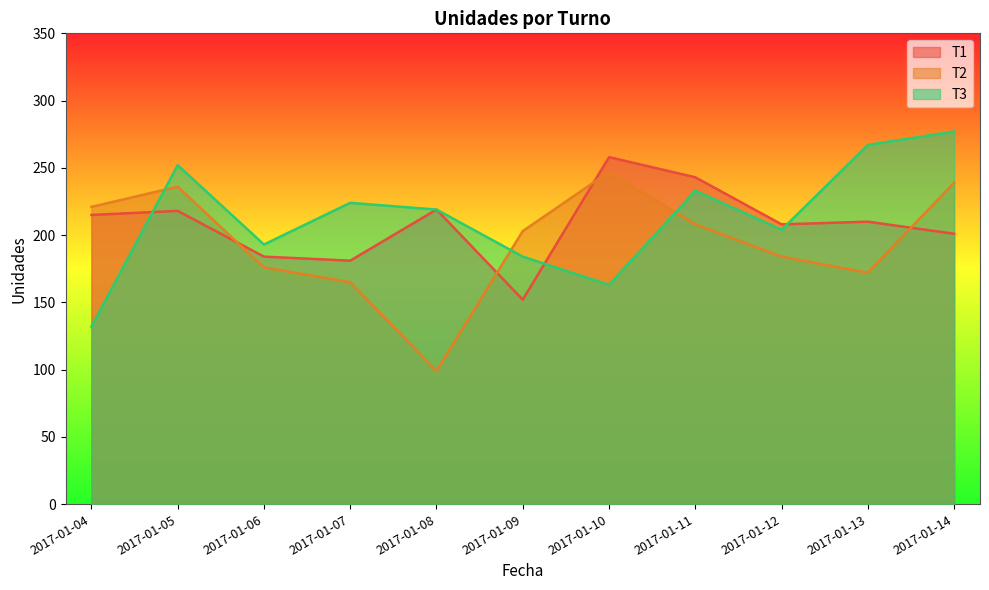

Between 2017-01-13 and 2017-01-05, which is larger?

2017-01-05